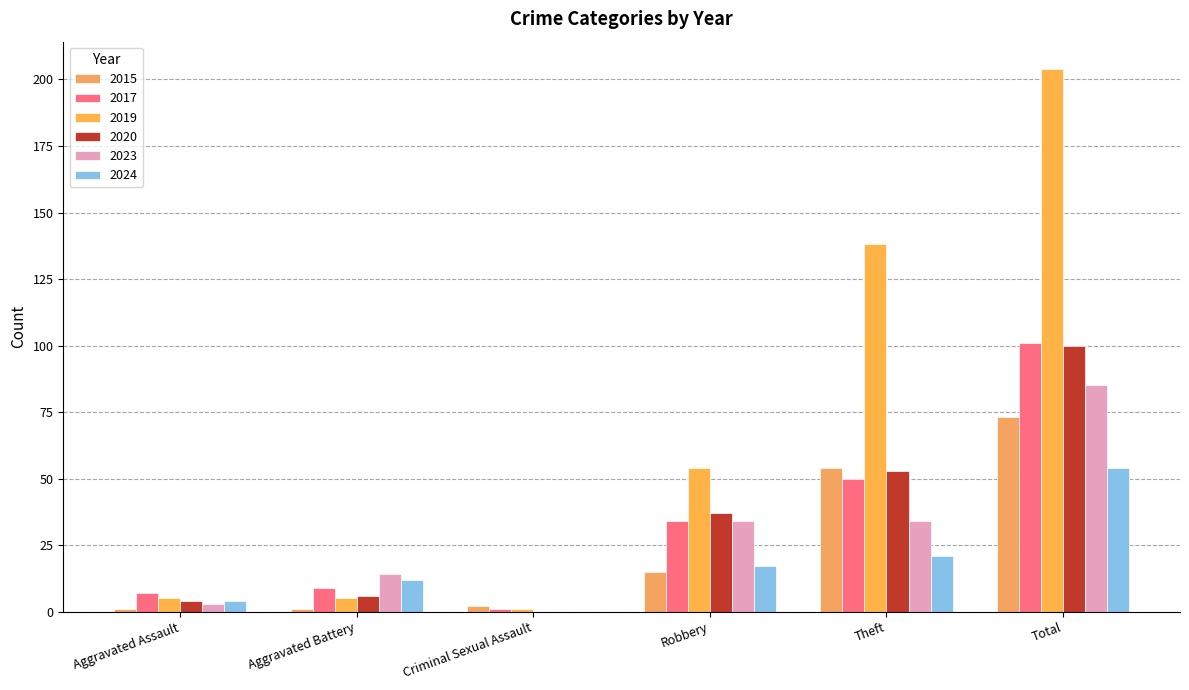

Count the number of categories in the chart.

6